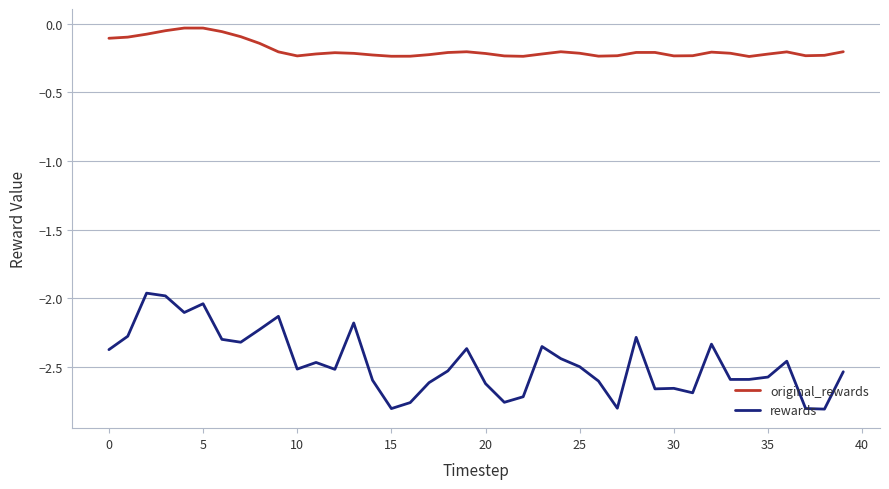

Which series has the widest spread of values?

rewards